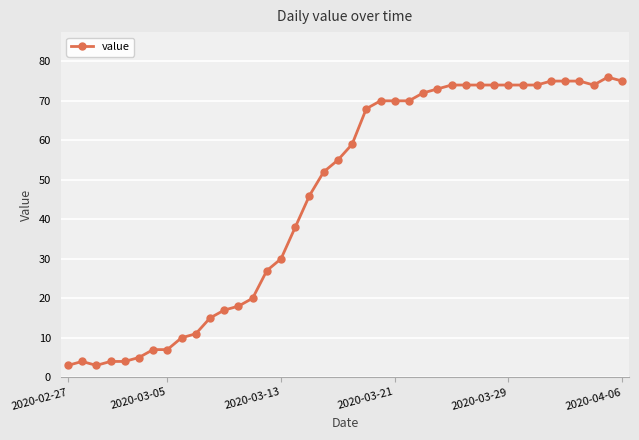

What is the greatest value displayed?

76